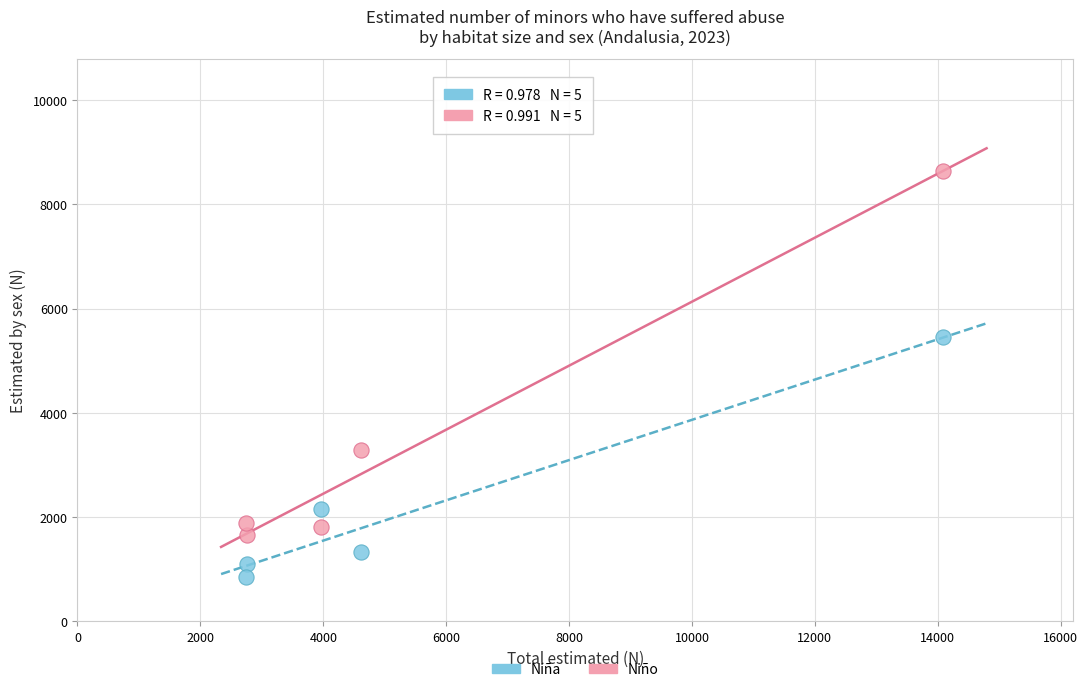

Which series contains the lowest Y value?

Niña